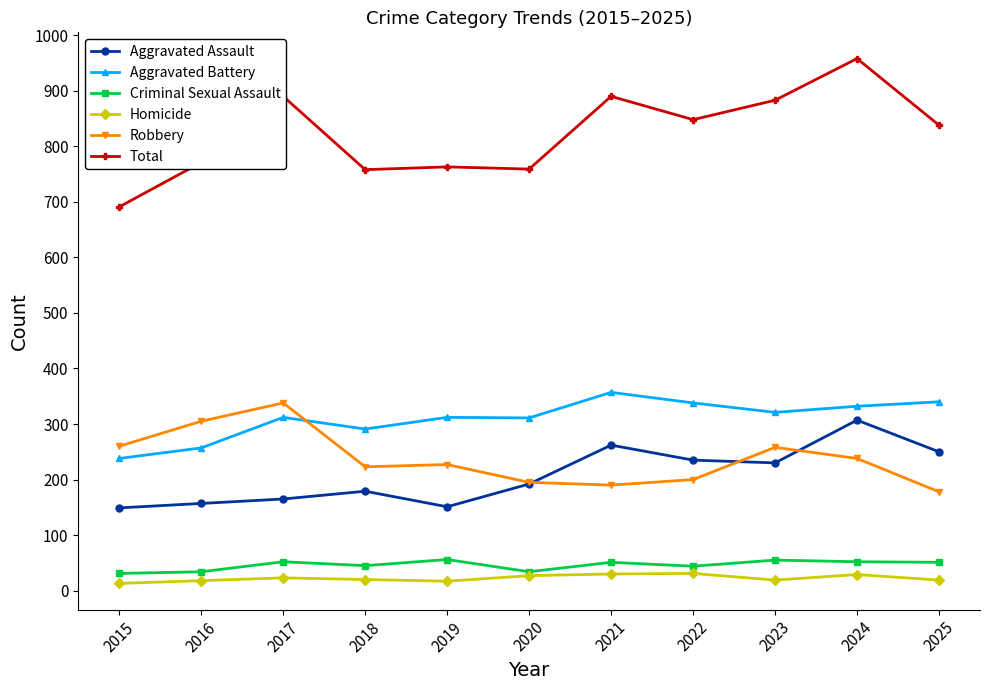

At which category is the sum across all series the highest?

2024